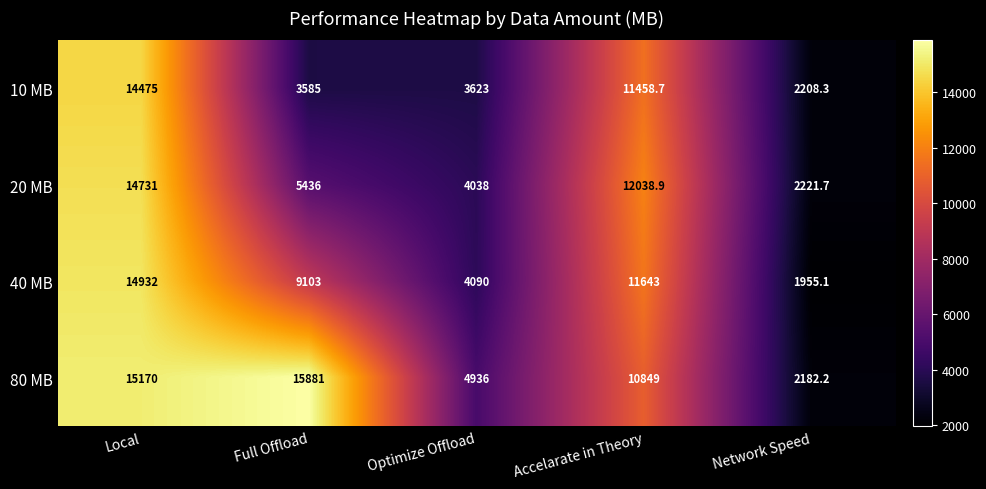

What is the difference between the 80 MB values at Local and Optimize Offload?

10234.0